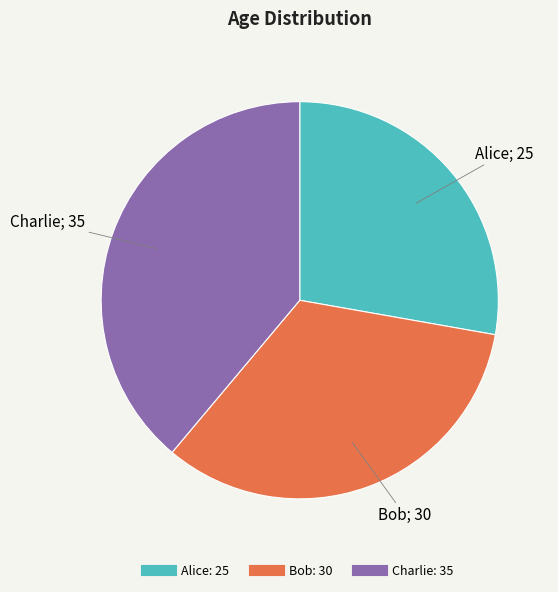

How many slices are in this pie chart?

3